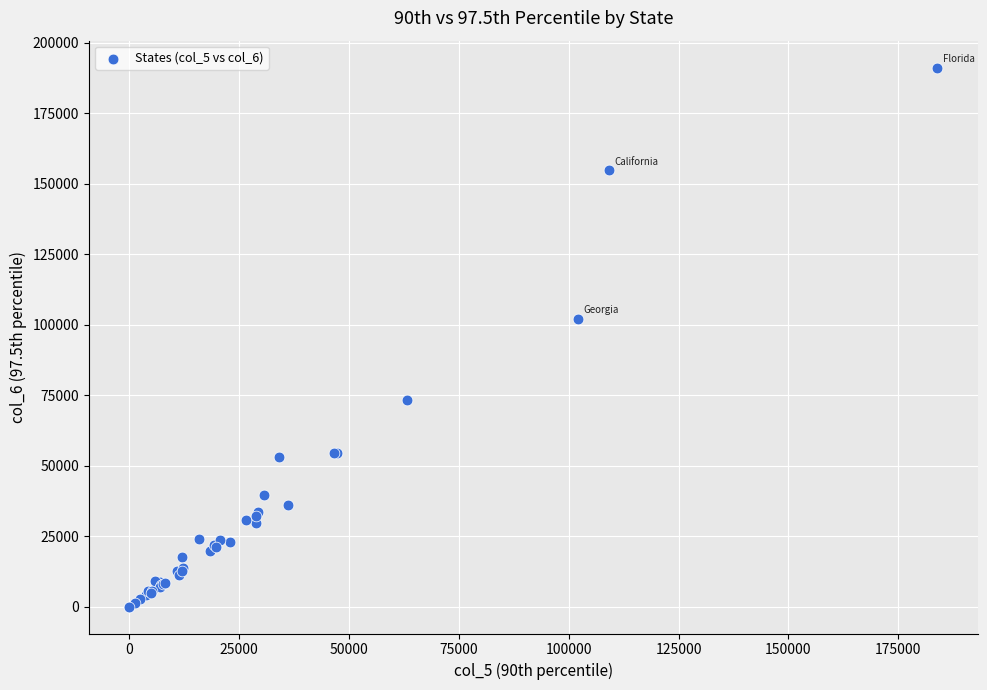

What Y value in the scatter plot is closest to 95617?

102120